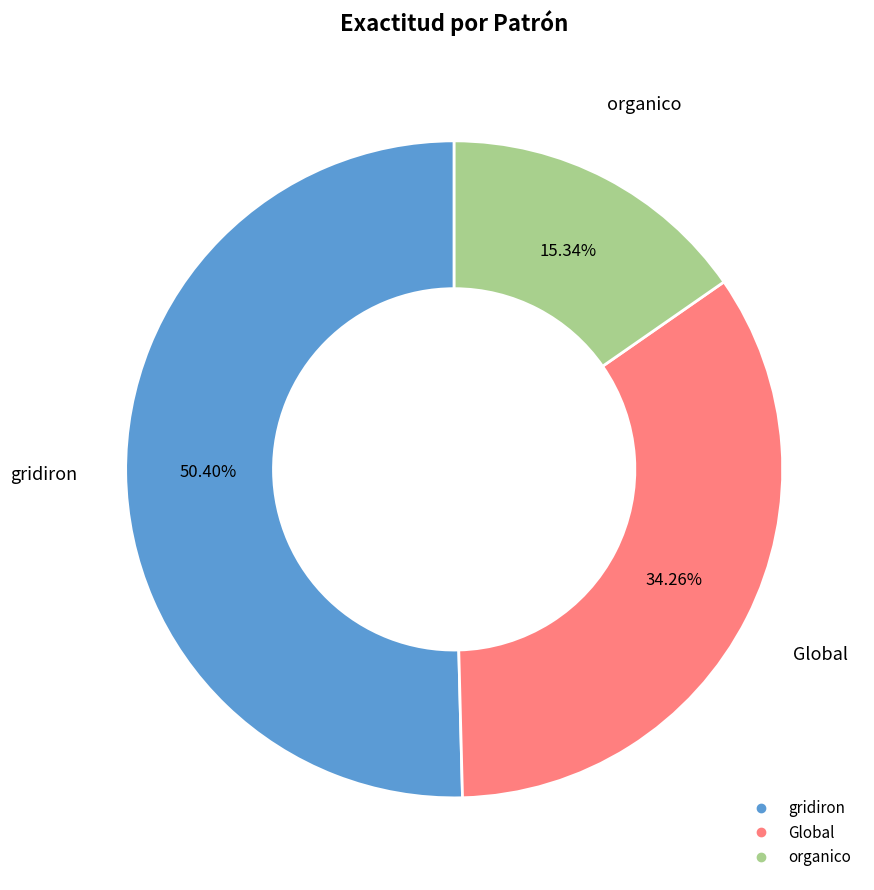

What is the ratio of the value at gridiron to the value at organico?

3.3